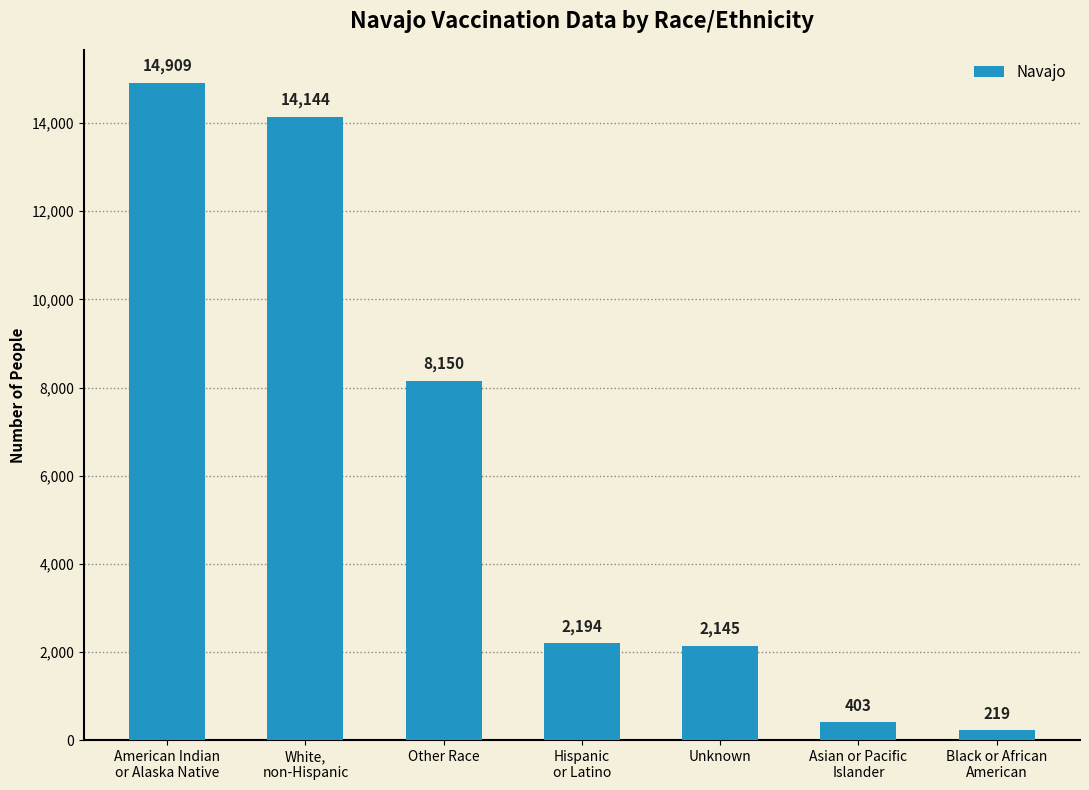

List the labels in order of value, largest first.

American Indian
or Alaska Native, White,
non-Hispanic, Other Race, Hispanic
or Latino, Unknown, Asian or Pacific
Islander, Black or African
American